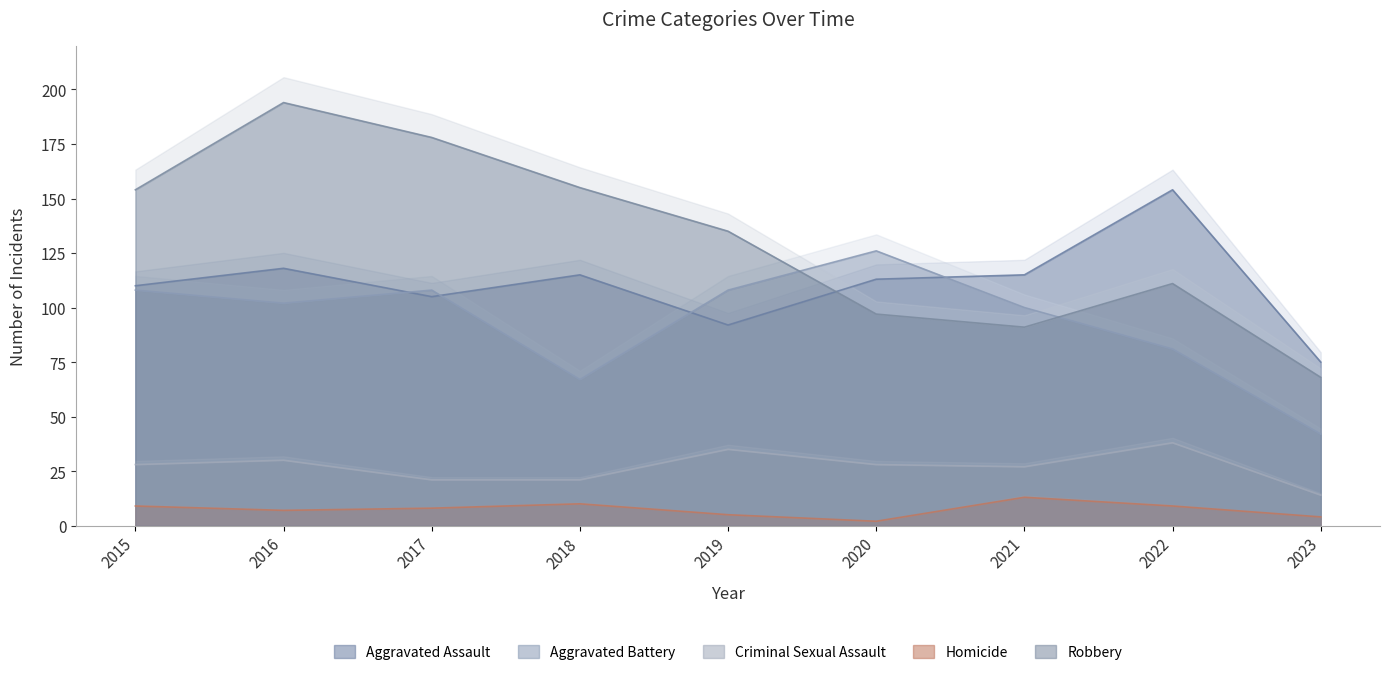

How many distinct data groups are displayed?

5